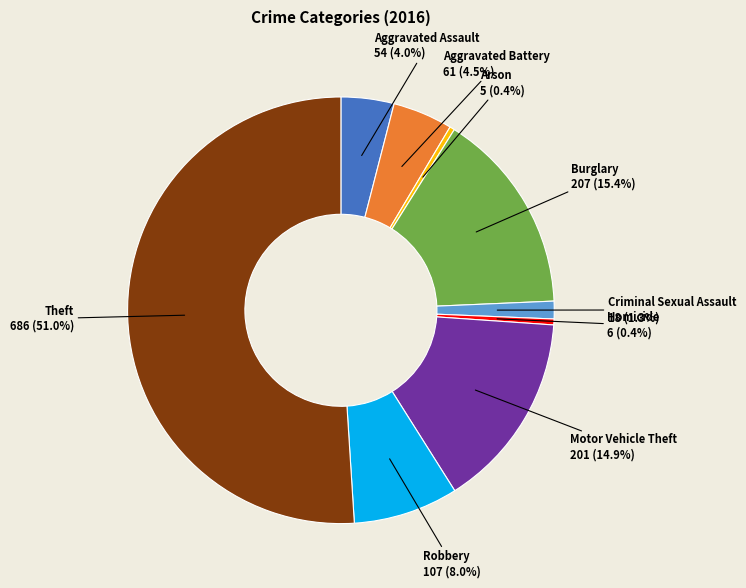

What is the majority slice?

Theft